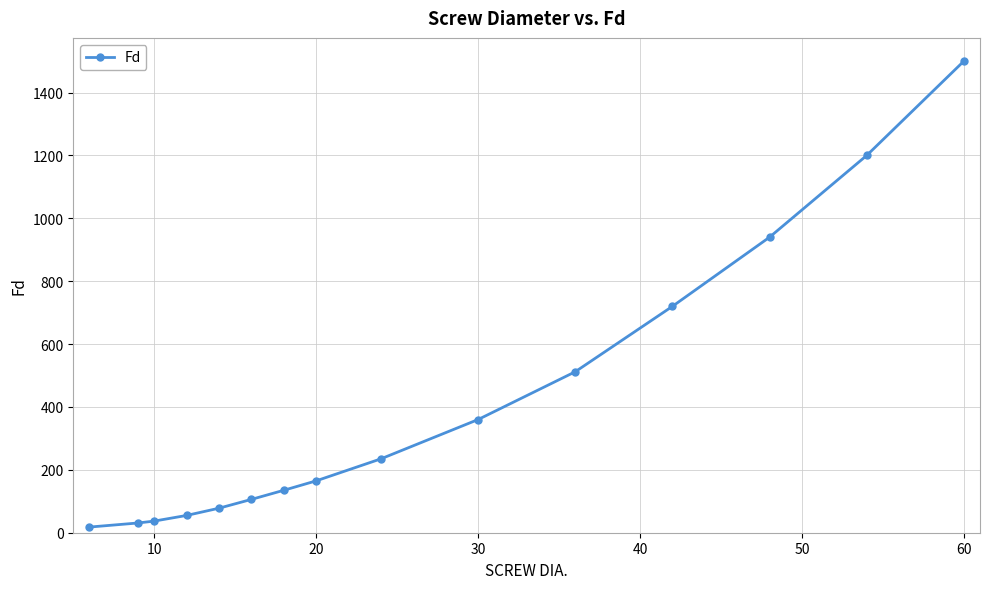

What is the average value?

406